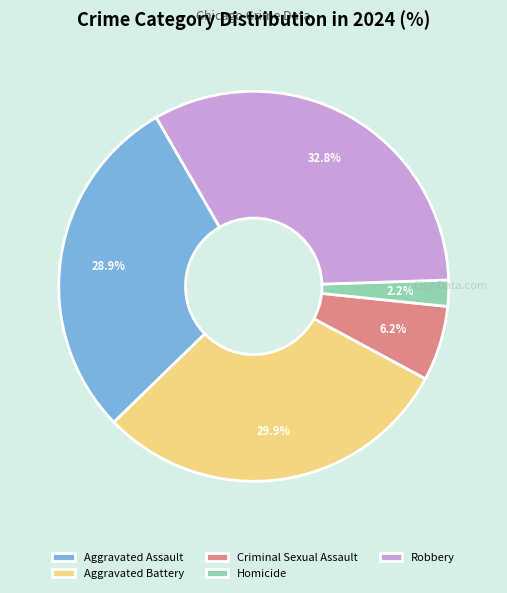

The Aggravated Assault slice represents 29% of the pie. True or false?

True